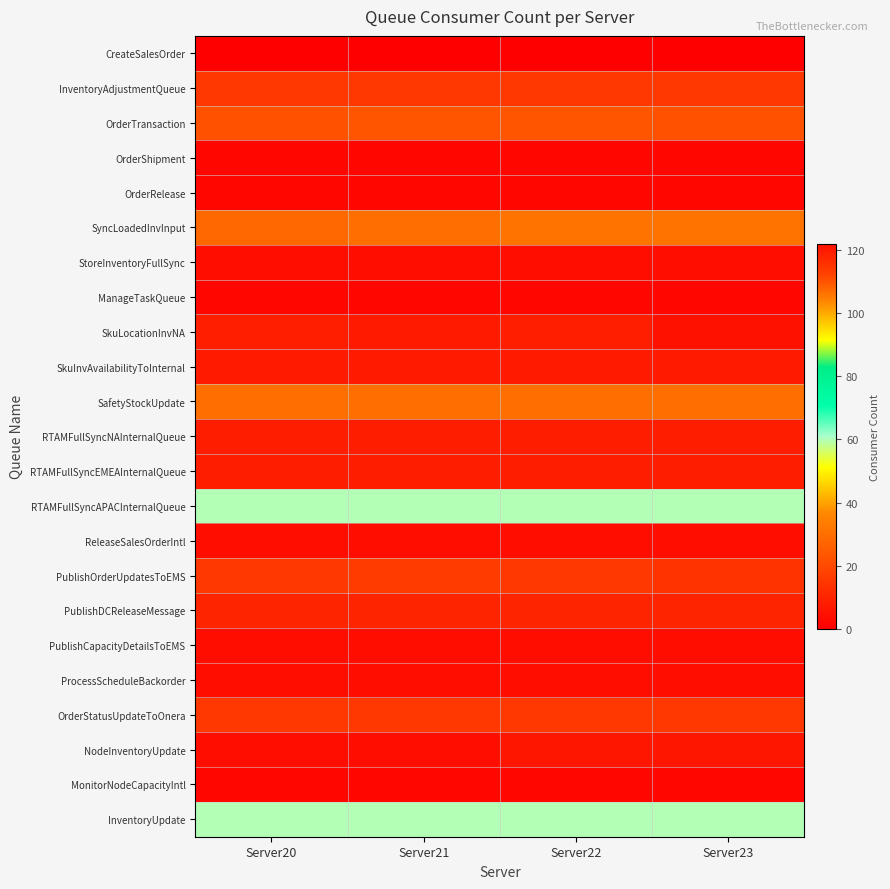

How many distinct data groups are displayed?

23